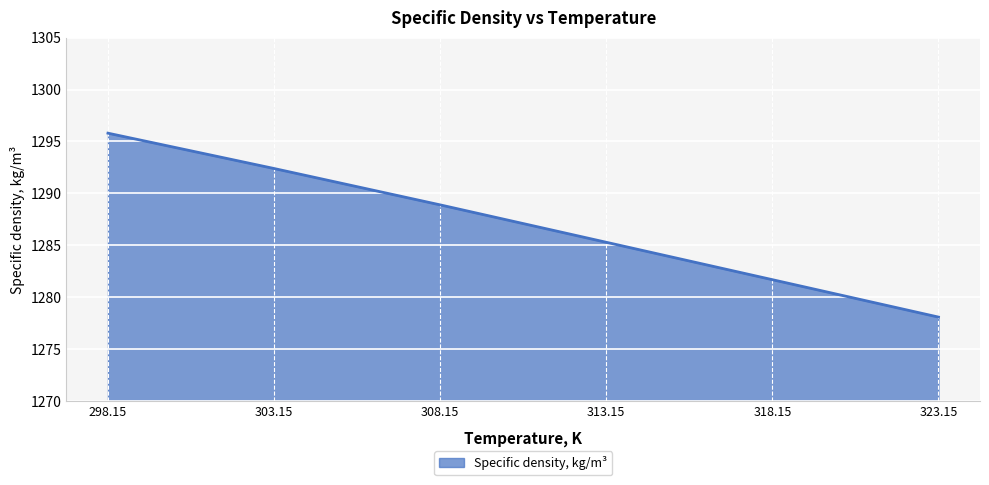

Reading left to right, list all the values displayed in this chart.

298.15=1295.8	303.15=1292.4	308.15=1288.9	313.15=1285.3	318.15=1281.7	323.15=1278.1